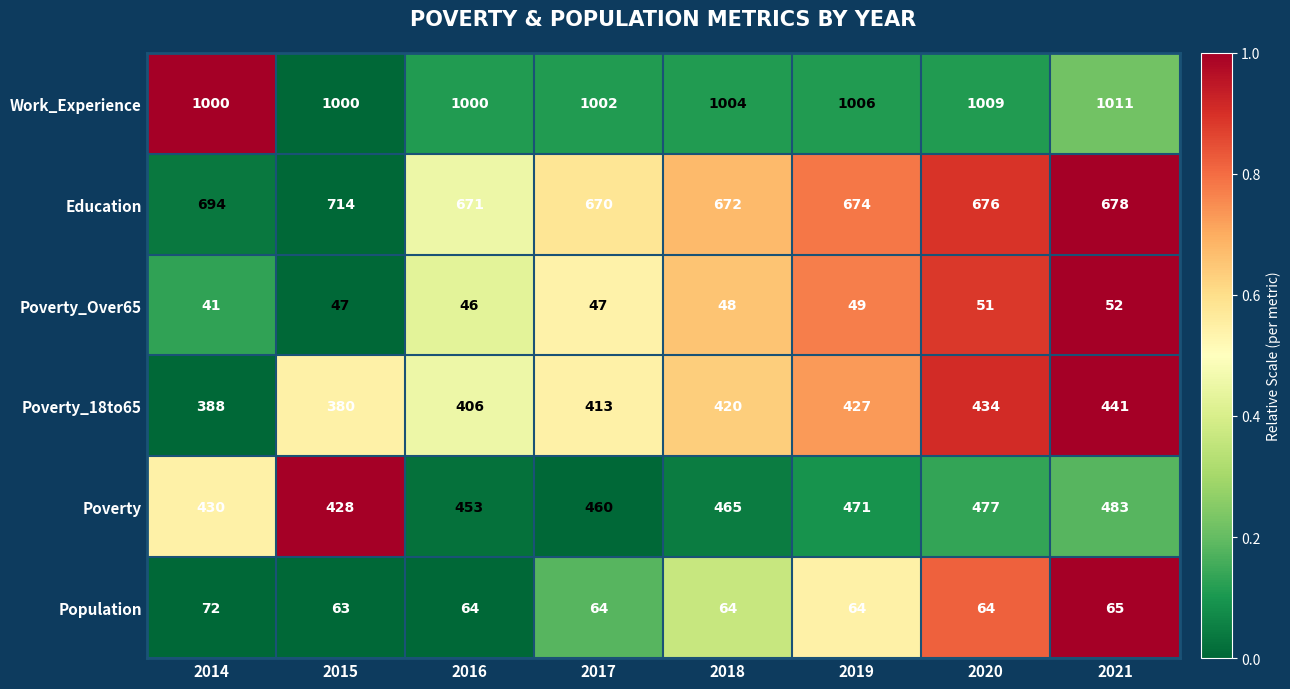

What is the sum of all Work_Experience values?

8032